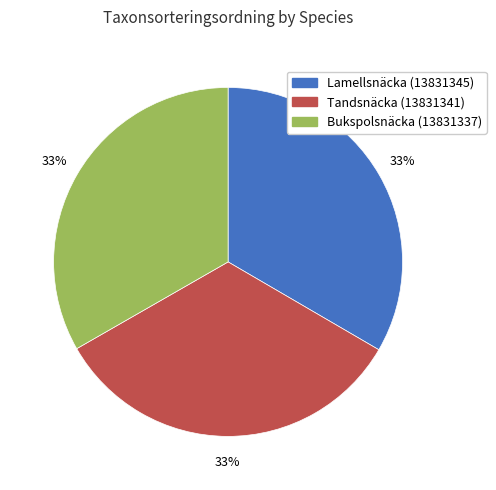

To the nearest percent, what portion does Tandsnäcka (13831341) represent?

33%